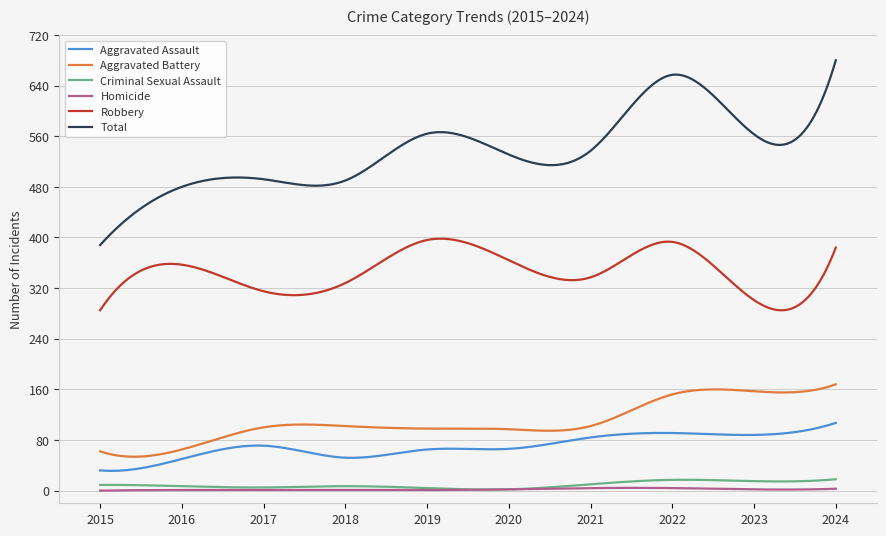

At how many categories does at least one series exceed 375?

300